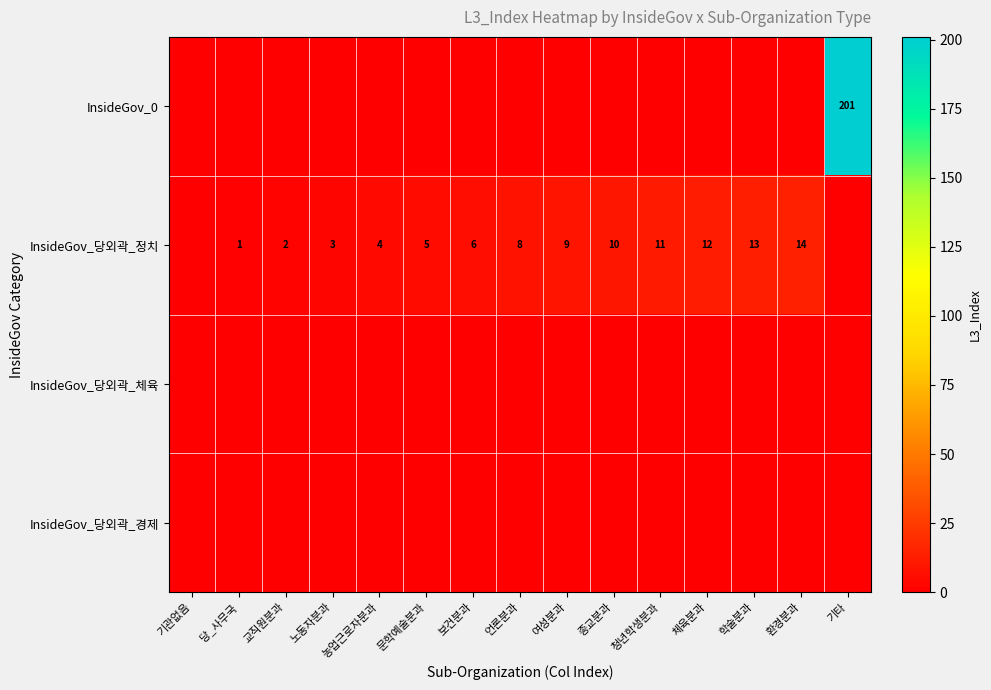

How many distinct data groups are displayed?

4